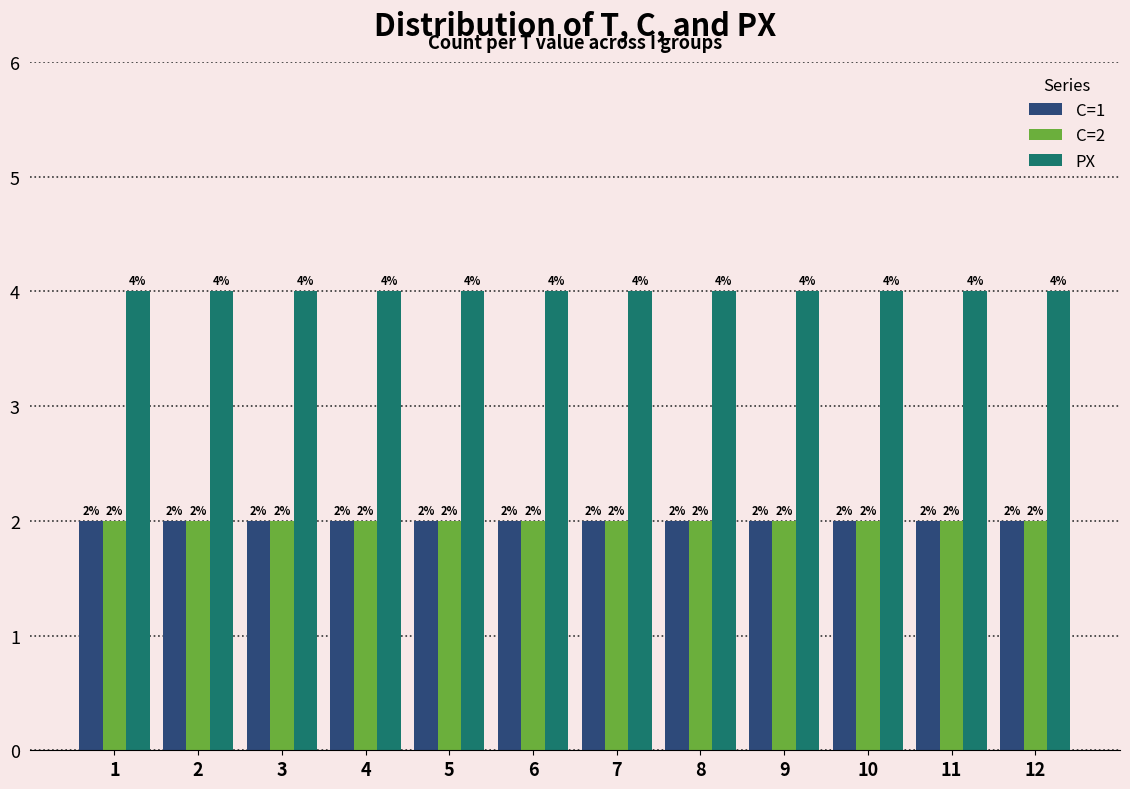

What is the total value across all series at 4?

8